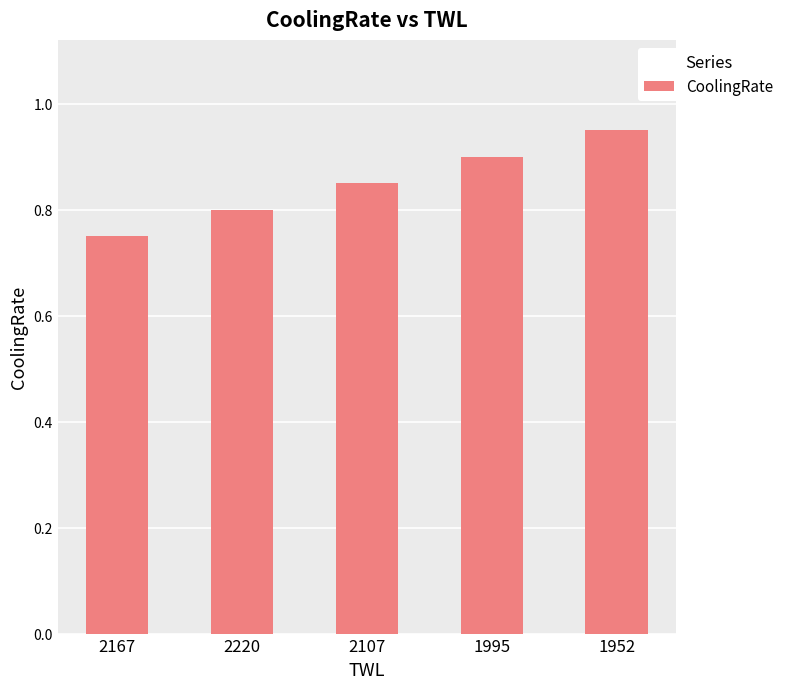

Which category has the lowest value across all series?

2167